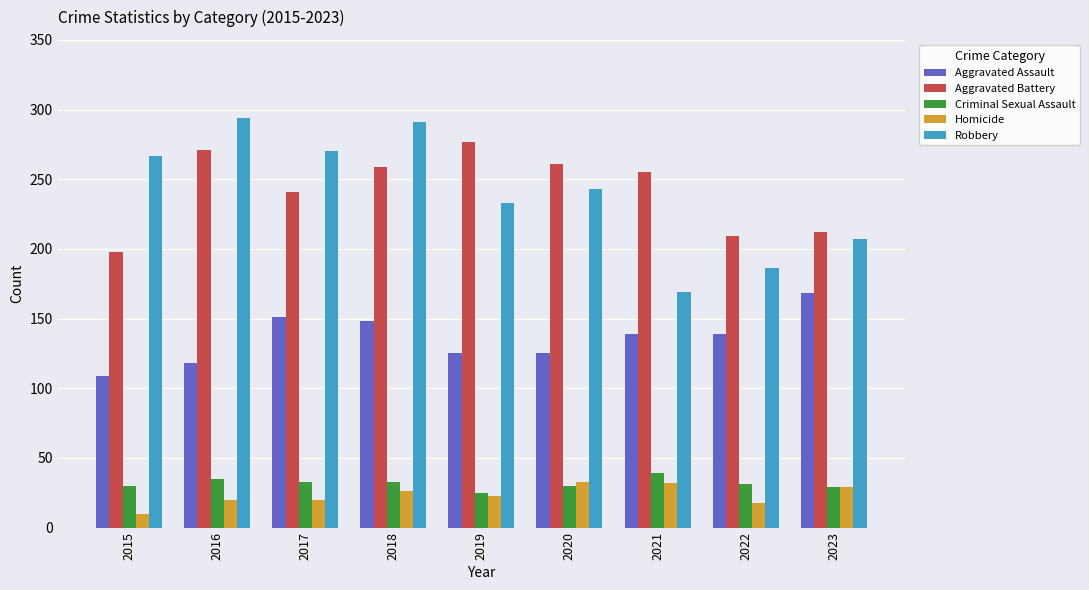

What is the spread (max minus min) of values at 2018?

265